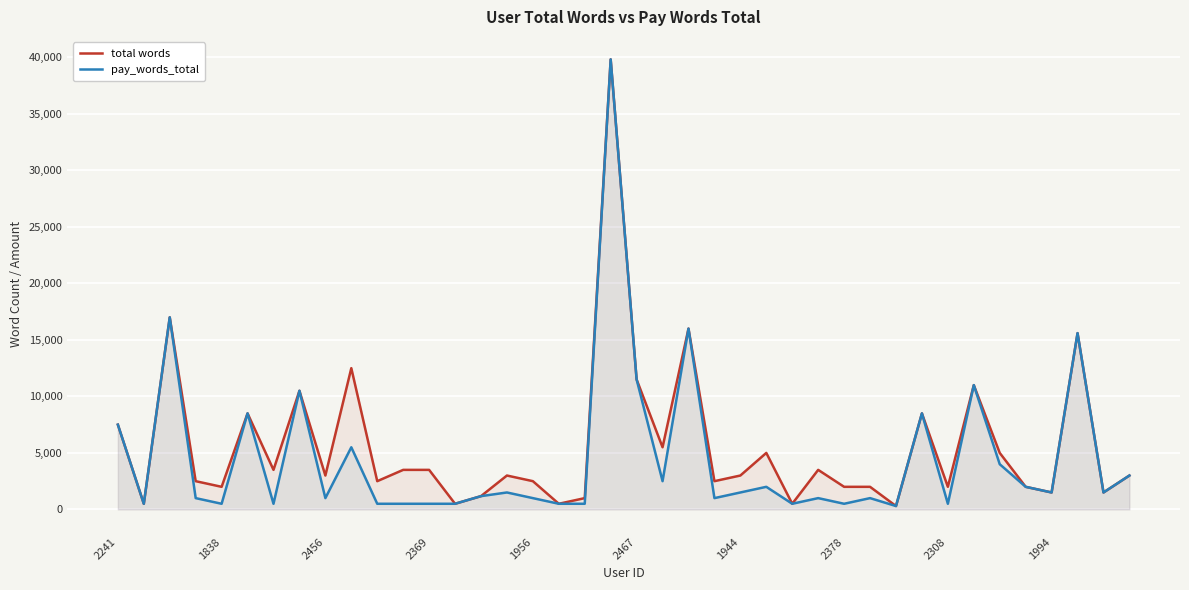

What is the difference between the highest and lowest values at 18?

500